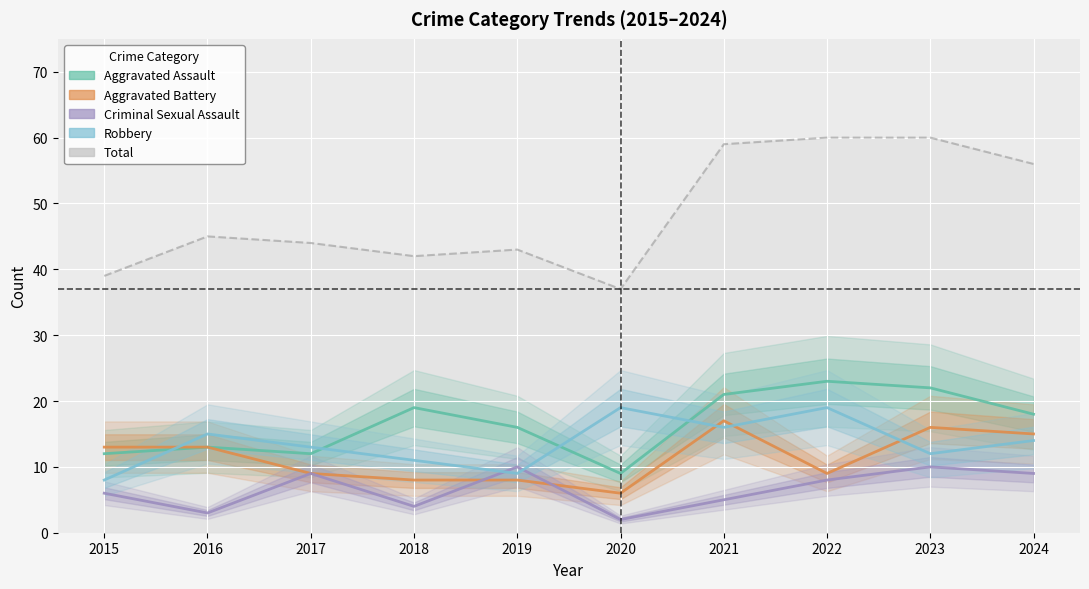

Rank the series at 2019 from highest to lowest value.

Total, Aggravated Assault, Criminal Sexual Assault, Robbery, Aggravated Battery